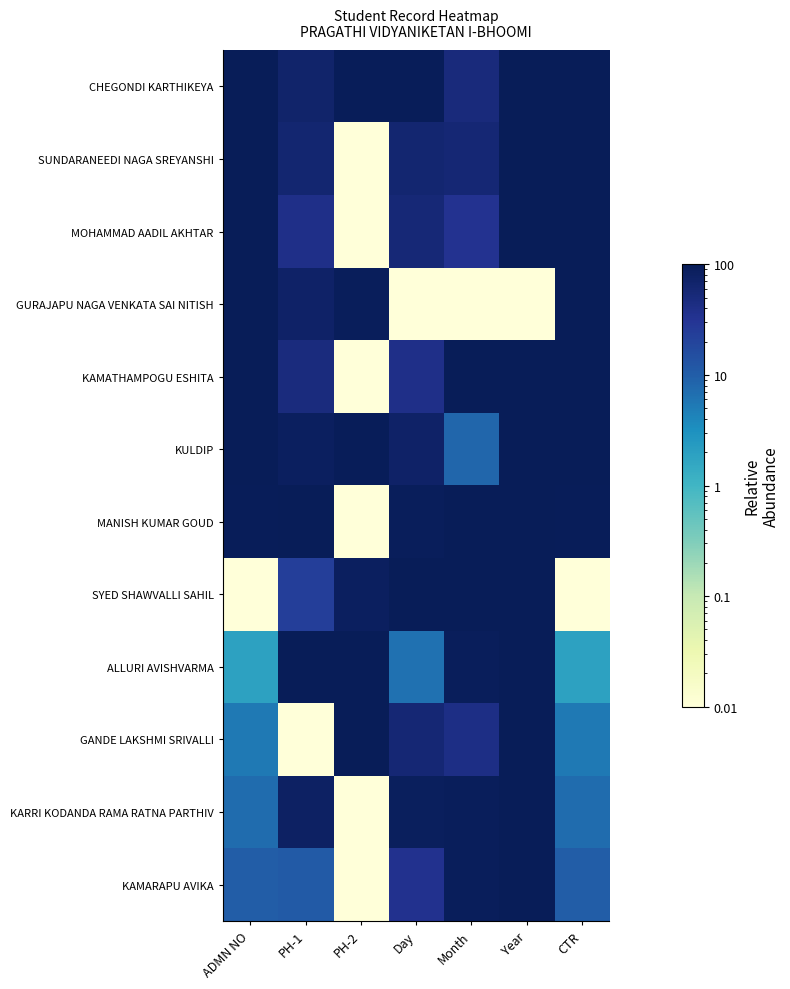

How many series are shown in this chart?

12